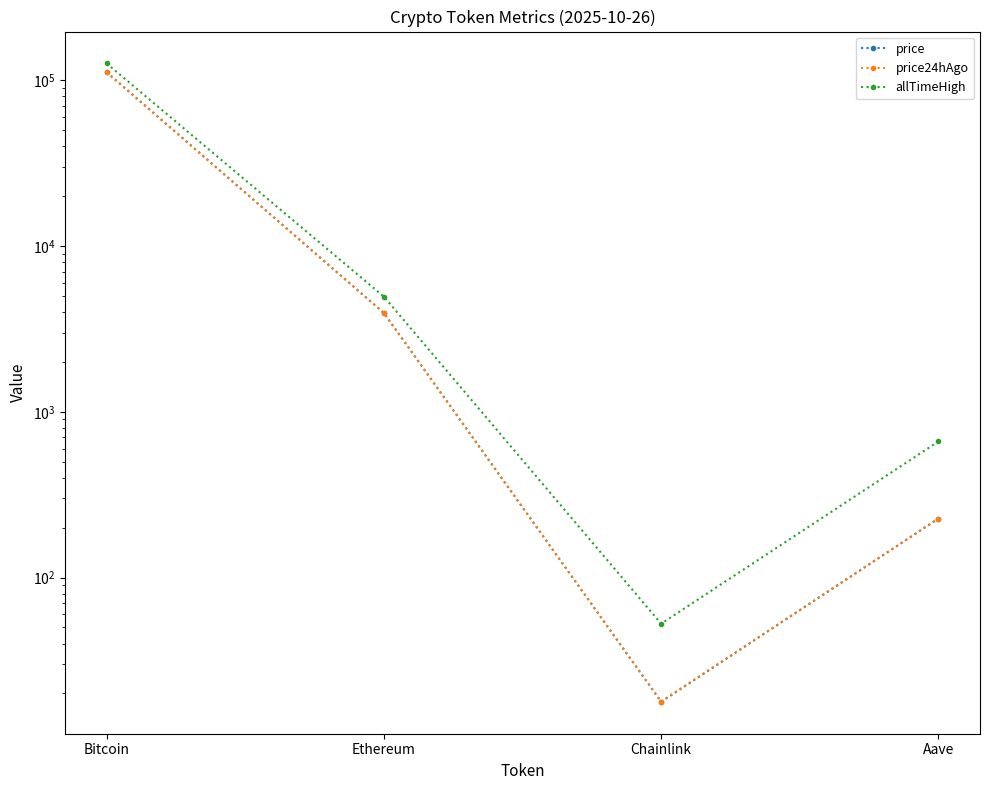

True or false: allTimeHigh and price24hAgo cross at least once.

False